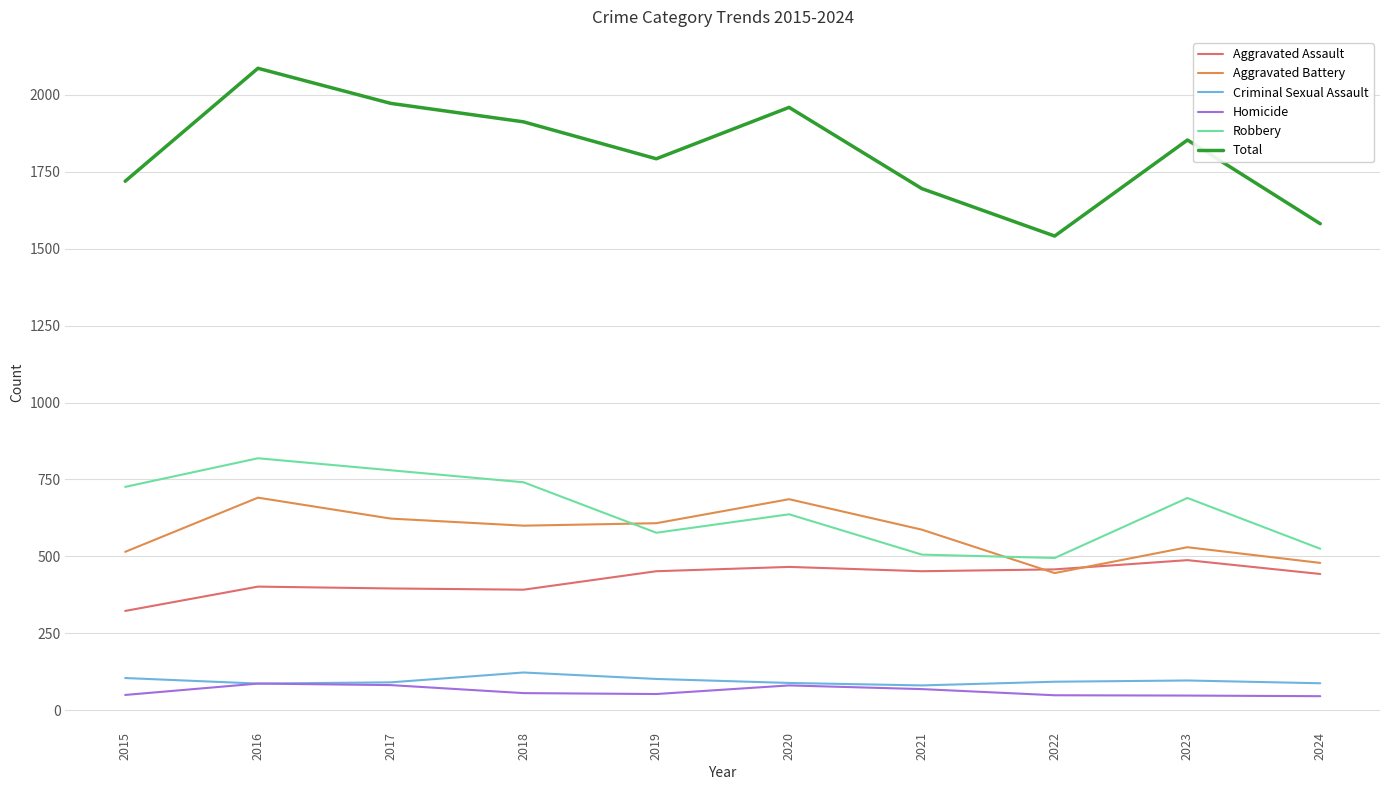

The value of Criminal Sexual Assault at 2018 is 123. True or false?

True